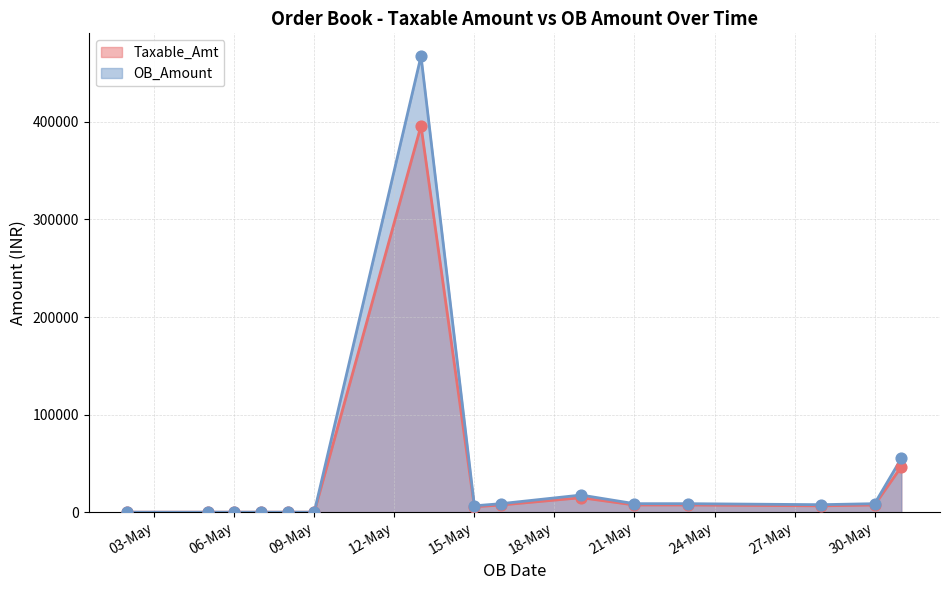

What are all the series names shown in the legend?

Taxable_Amt, OB_Amount